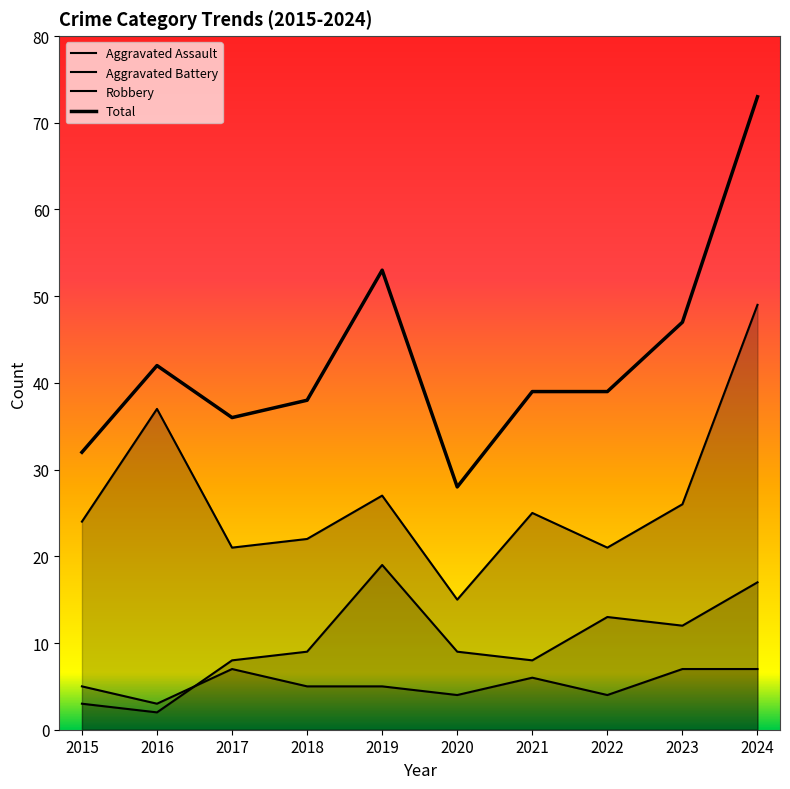

Where is the first local maximum for Aggravated Assault?

2017